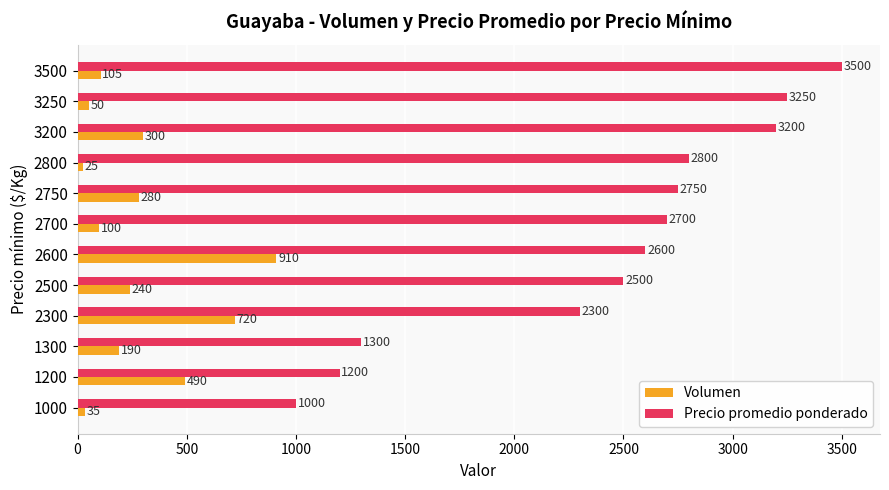

At which category does the chart reach its minimum across all series?

2800